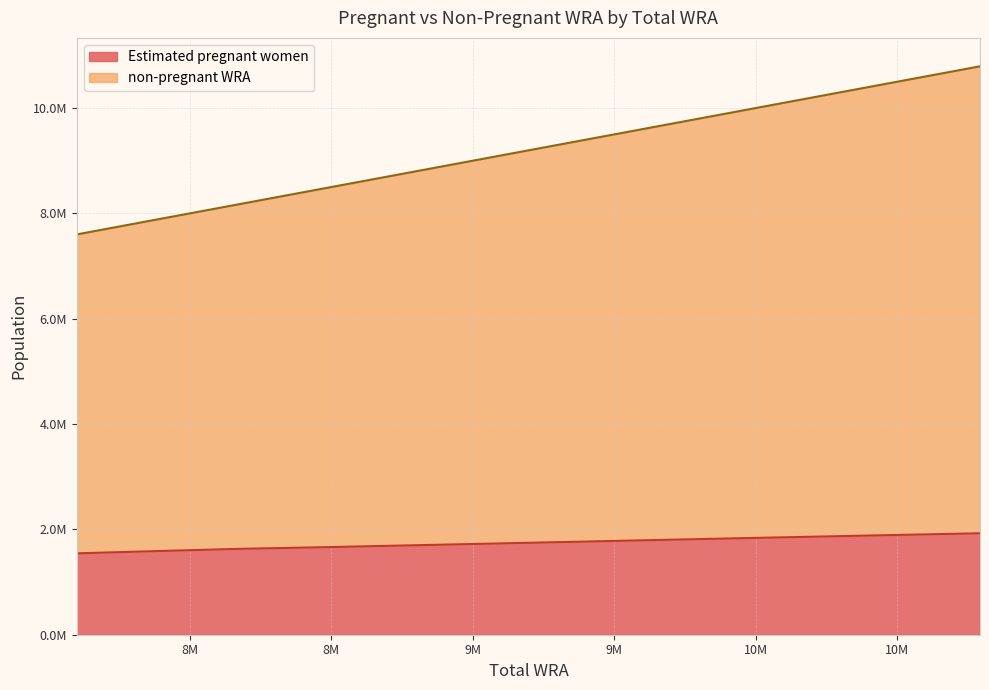

Is it true that non-pregnant WRA equals 5351383.9 at 8479000?

False